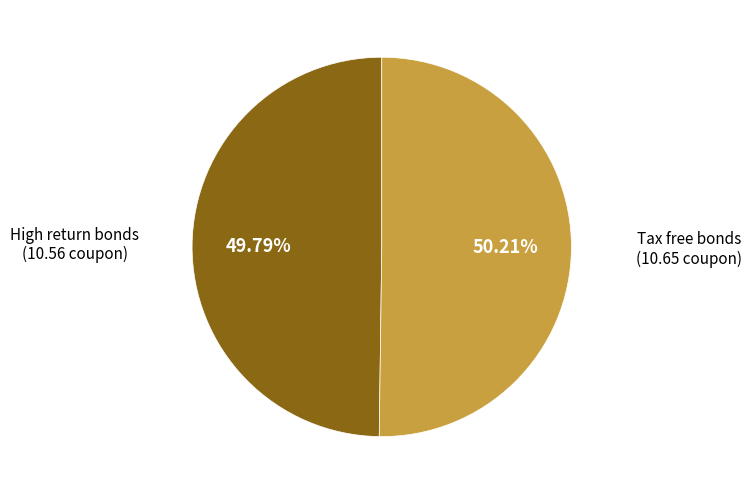

Is there any slice that represents more than half of the pie?

Yes